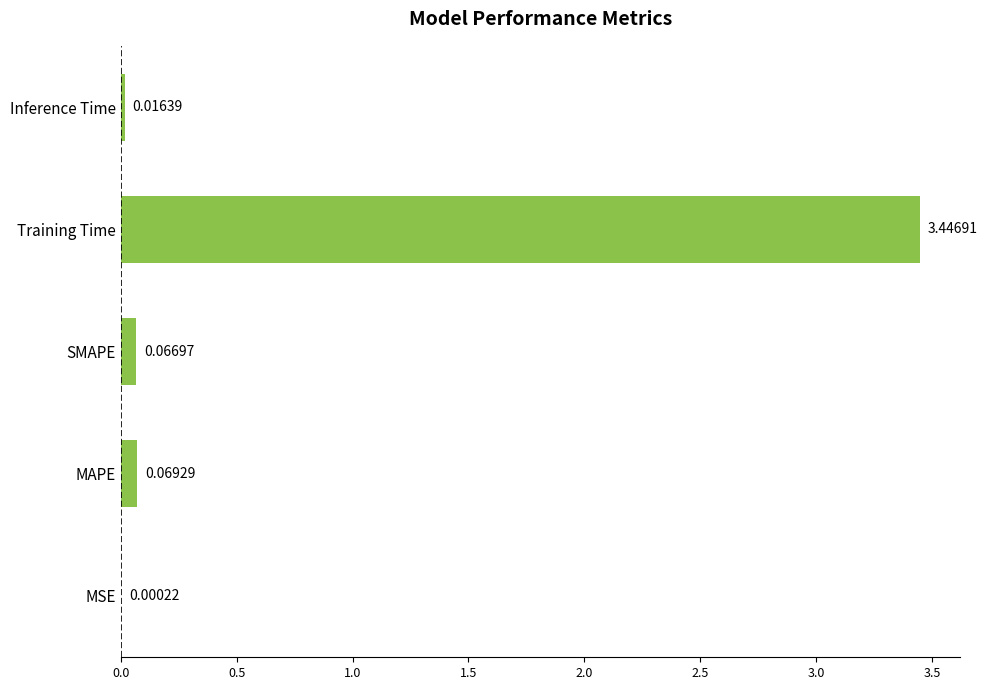

What is the sum of all values?

3.6